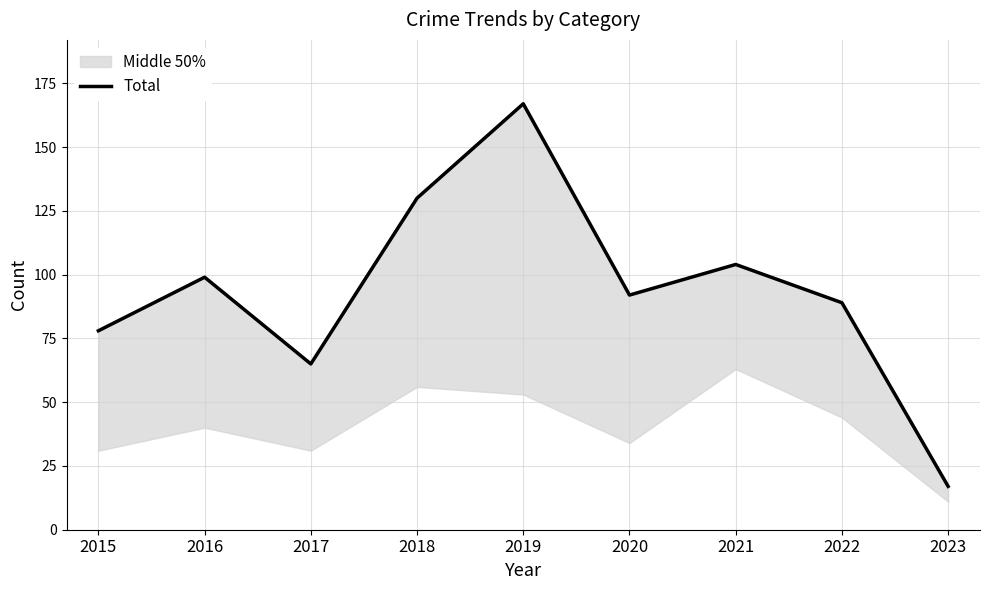

Reading left to right, extract all data points from this chart.

2015=78	2016=99	2017=65	2018=130	2019=167	2020=92	2021=104	2022=89	2023=17